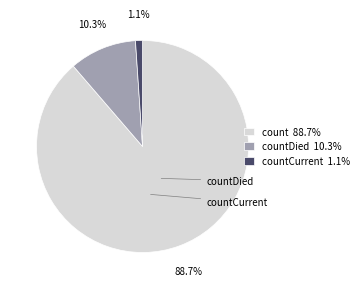

Which category has the smallest portion of the pie?

countCurrent 1.1%